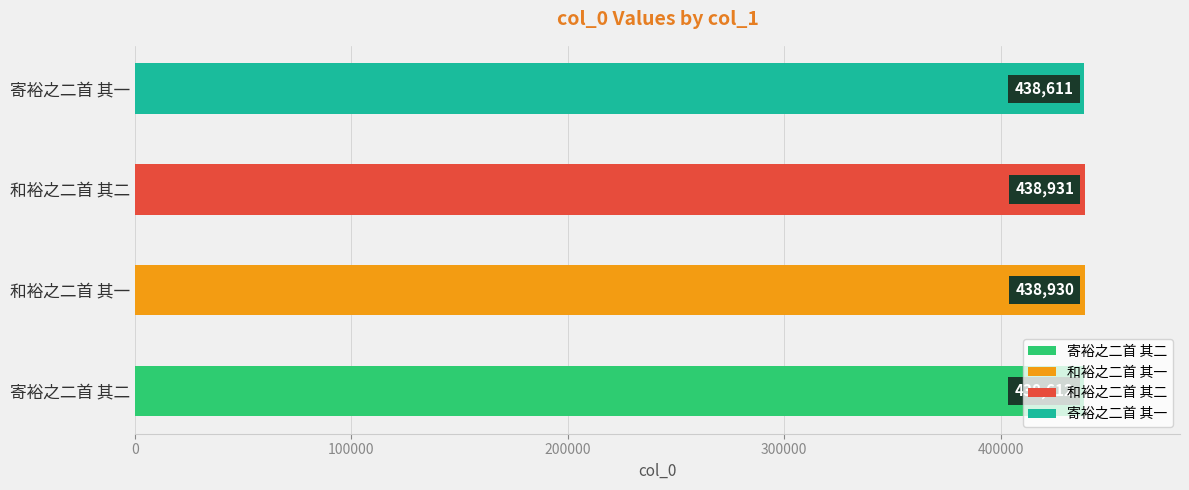

What is the average value?

438771